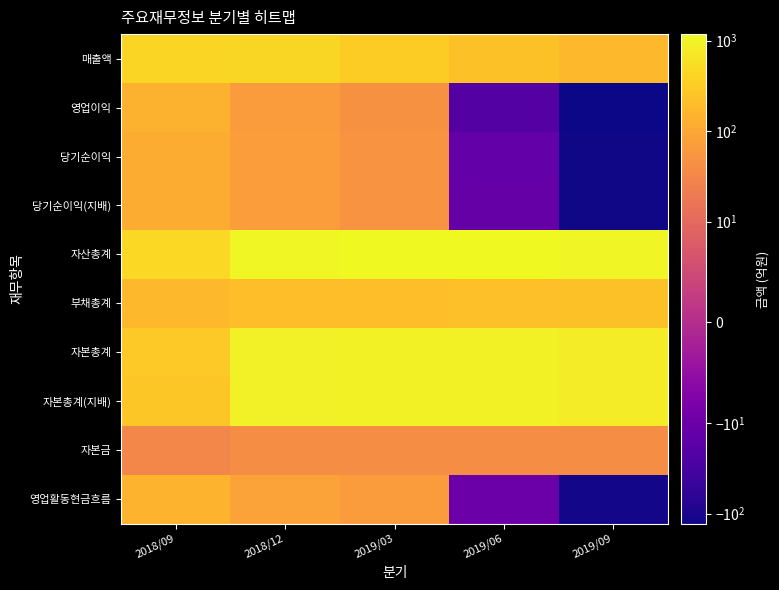

Rank the series at 2018/09 from highest to lowest value.

자산총계, 매출액, 자본총계, 자본총계(지배), 부채총계, 영업활동현금흐름, 영업이익, 당기순이익, 당기순이익(지배), 자본금